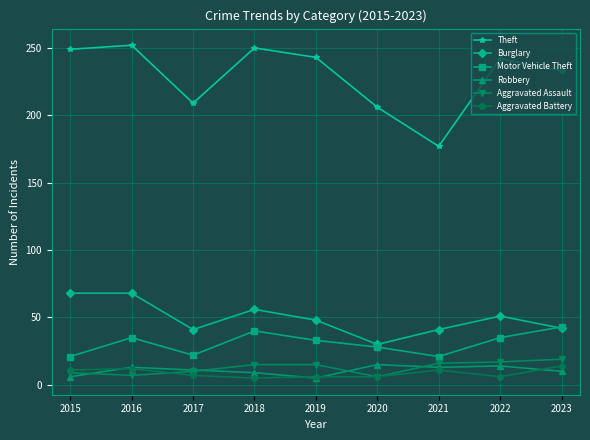

What is the minimum value for Theft?

177